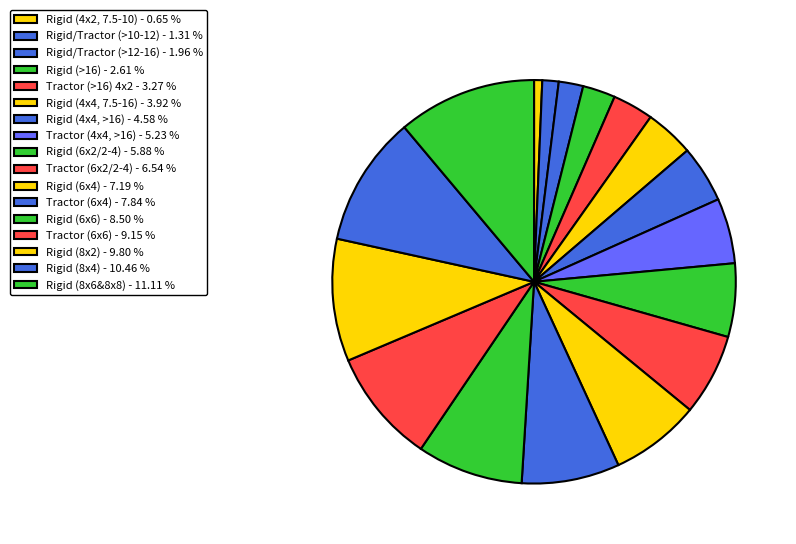

Rank the categories by value from highest to lowest.

Rigid (8x6&8x8), Rigid (8x4), Rigid (8x2), Tractor (6x6), Rigid (6x6), Tractor (6x4), Rigid (6x4), Tractor (6x2/2-4), Rigid (6x2/2-4), Tractor (4x4, >16), Rigid (4x4, >16), Rigid (4x4, 7.5-16), Tractor (>16) 4x2, Rigid (>16), Rigid/Tractor (>12-16), Rigid/Tractor (>10-12), Rigid (4x2, 7.5-10)